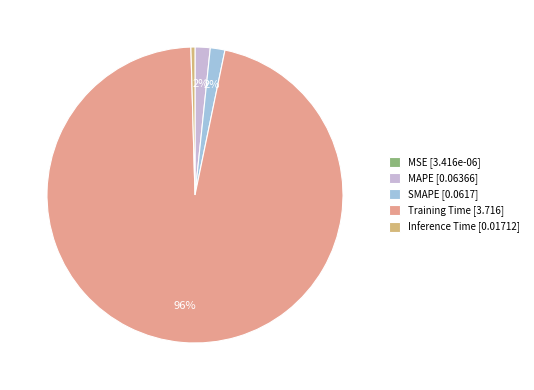

What is the majority slice?

Training Time